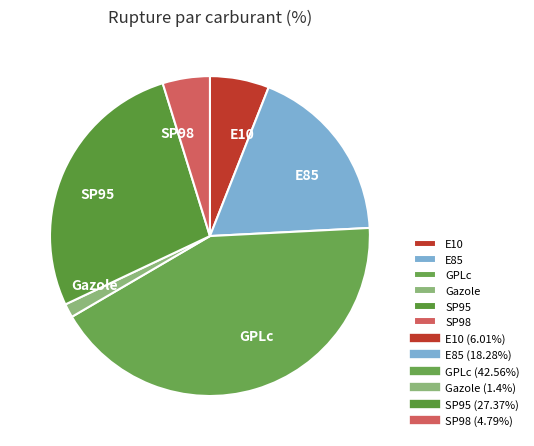

Rank the categories by value from lowest to highest.

Gazole, SP98, E10, E85, SP95, GPLc